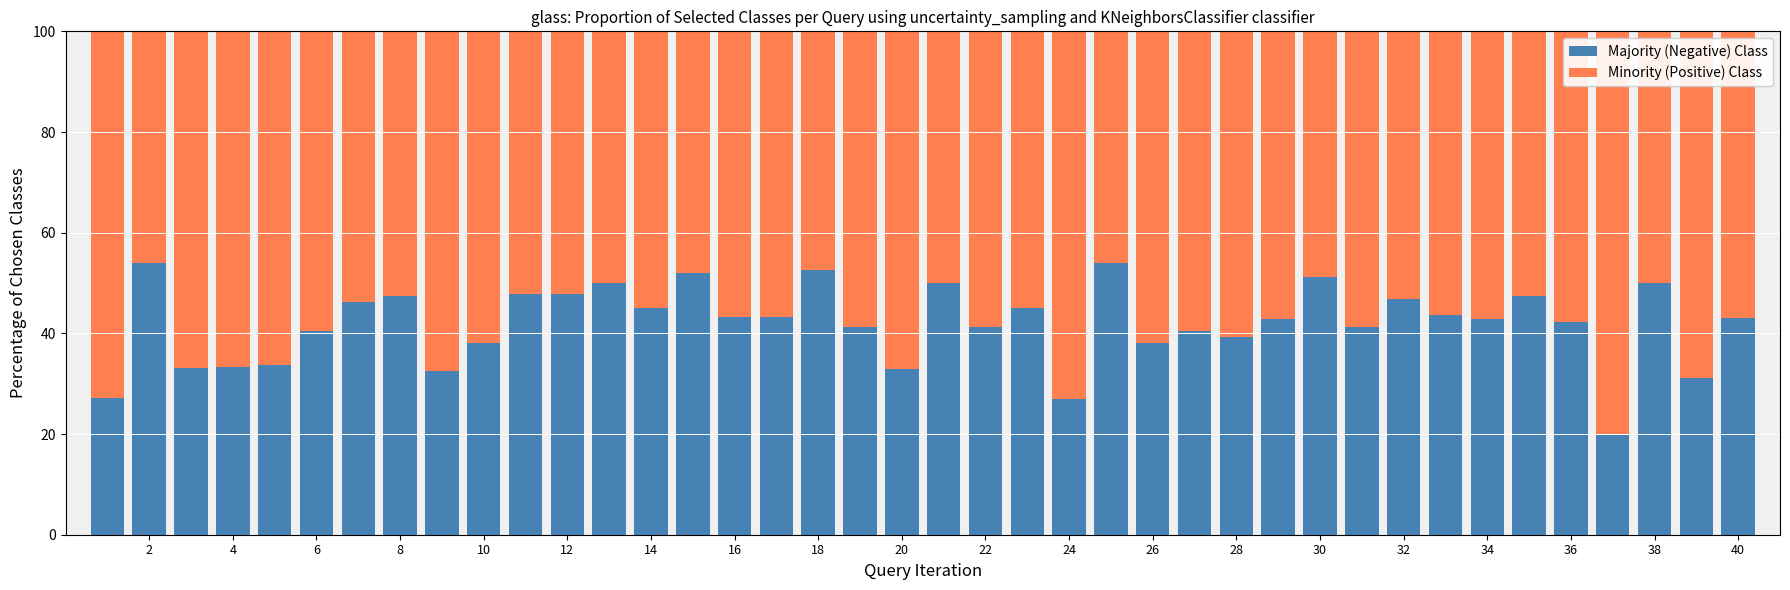

What is the sum of all Majority (Negative) Class values?

1679.1